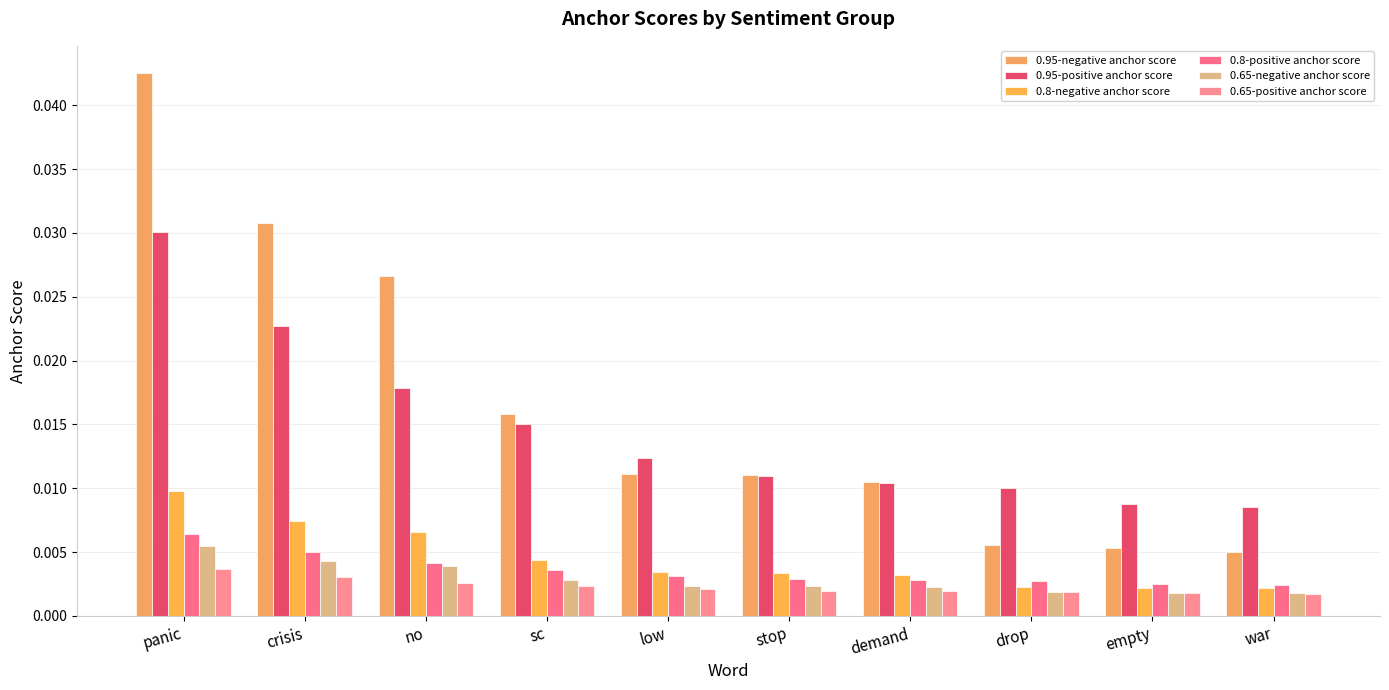

What is the label of the 7th bar from the left?

demand